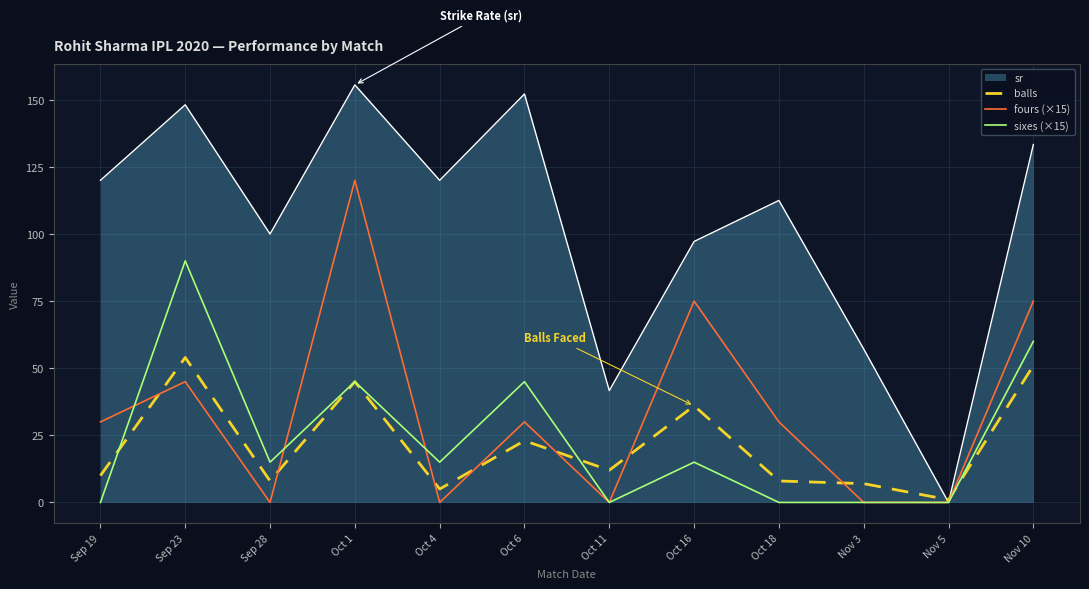

Which series ends up on top after the final intersection of balls and fours (×15)?

fours (×15)